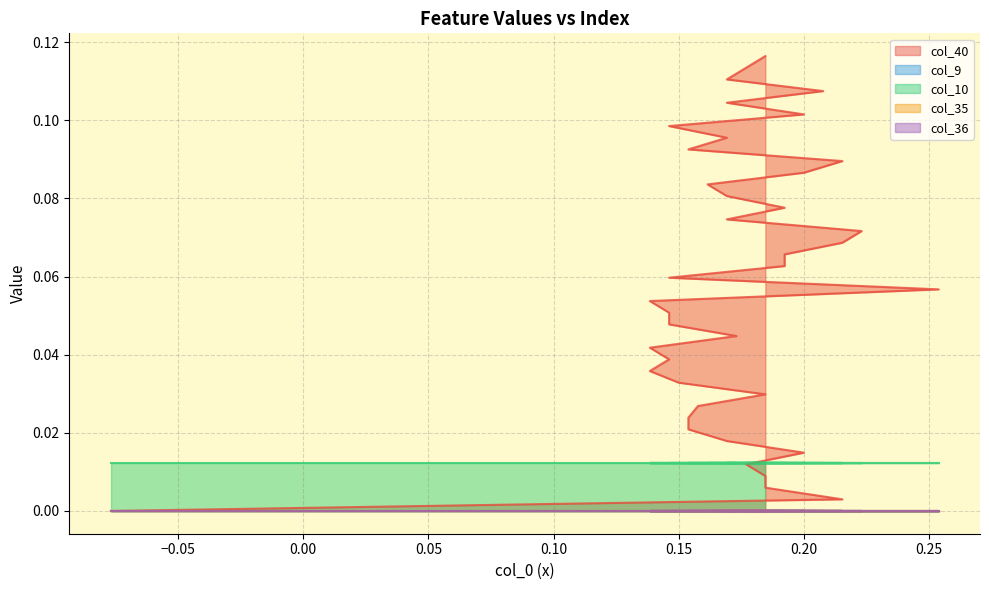

Count the number of categories in the chart.

40